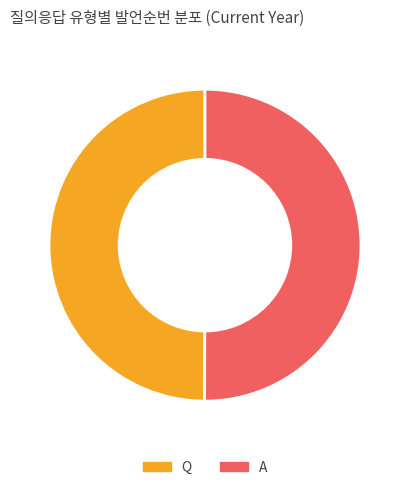

Approximately how many times larger is the value at A compared to Q?

1.0